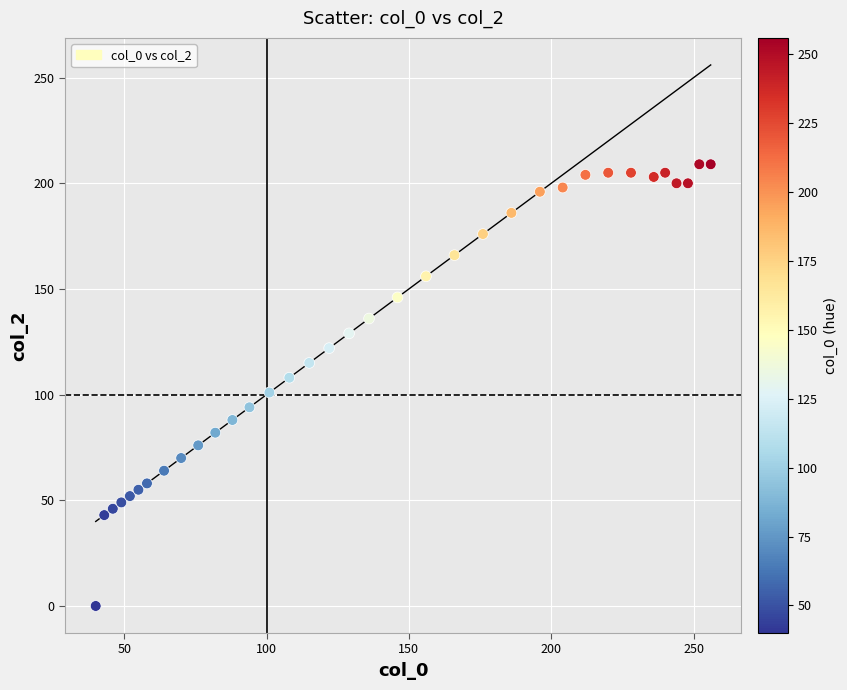

What is the range of X values (max minus min)?

216